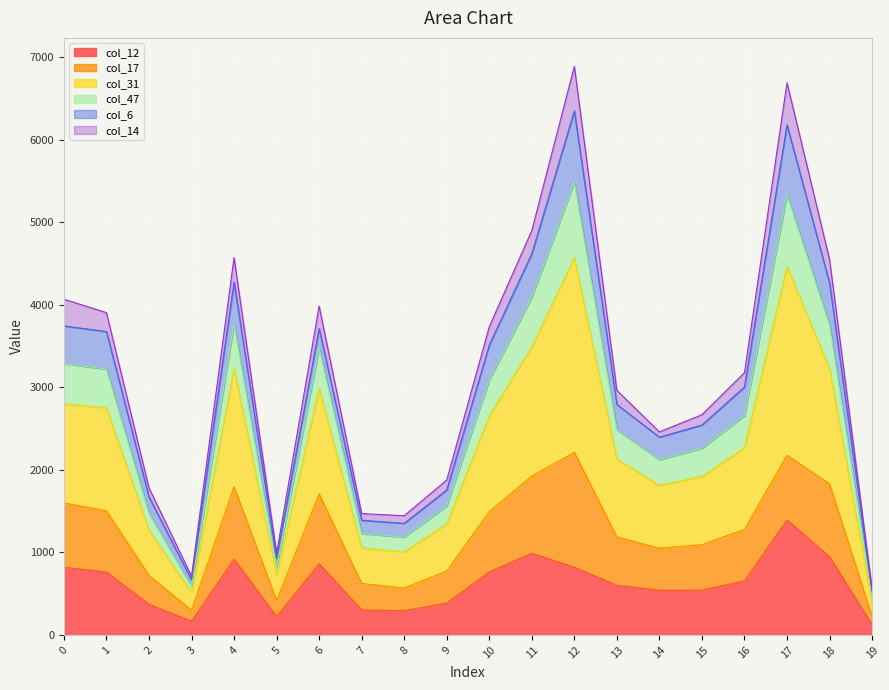

What is the difference between the col_12 values at 17 and 6?

531